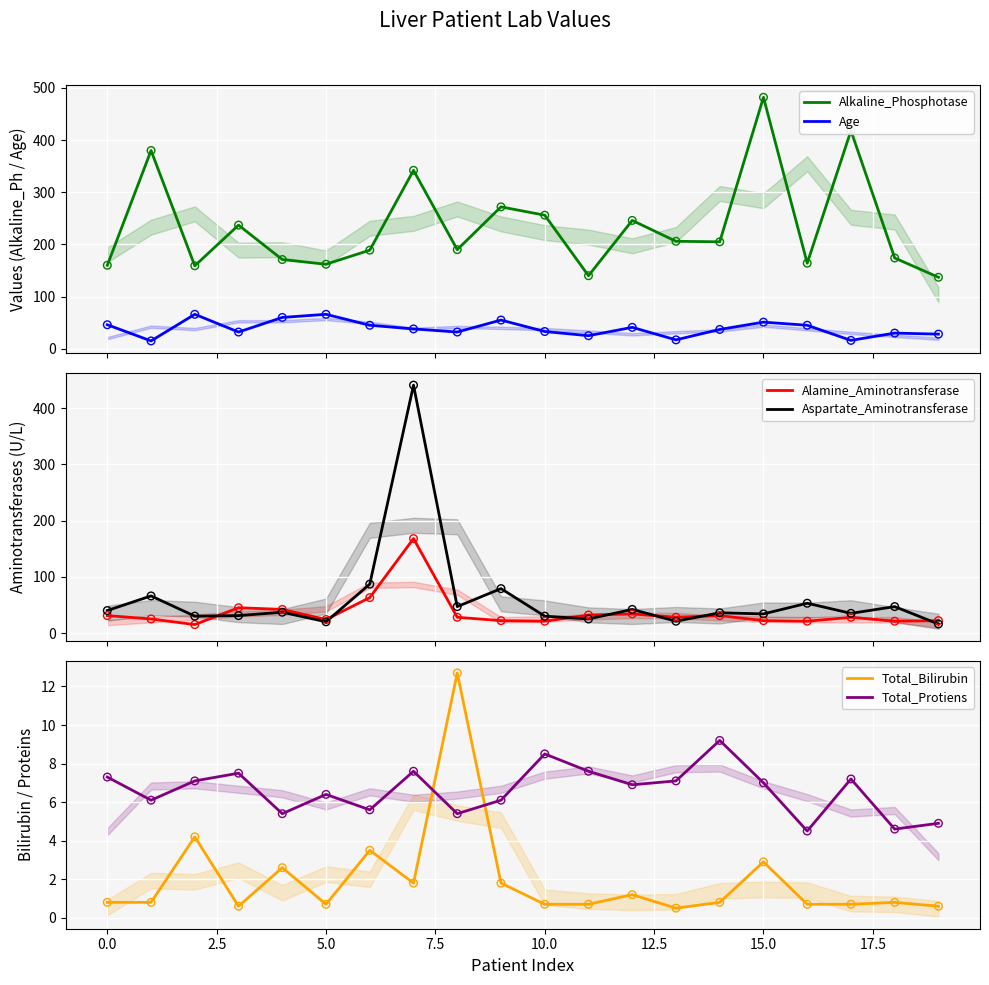

Is the value of Alkaline_Phosphotase at −2.5 greater than the value of Age at 2.5?

Yes